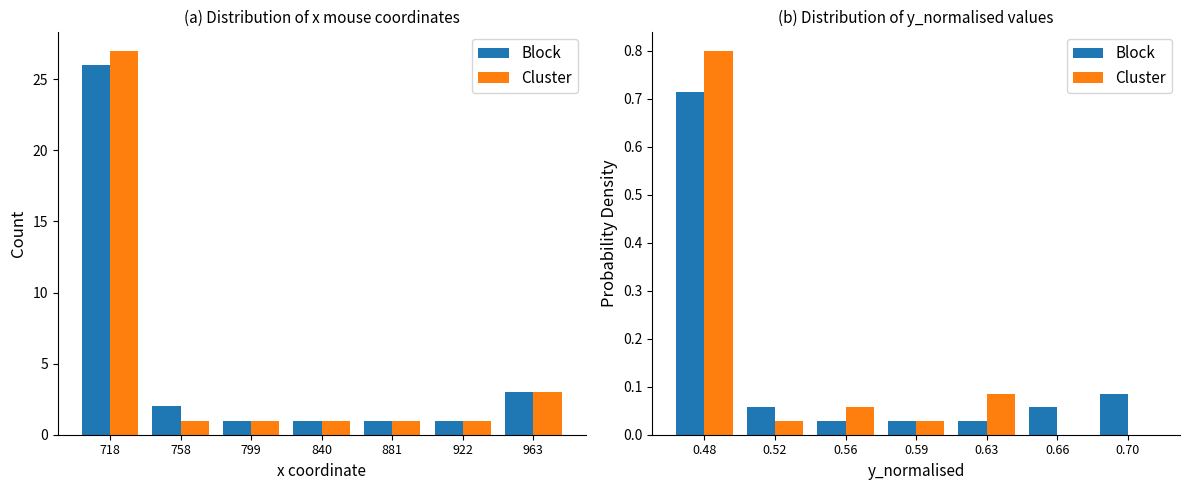

At 0.66, list the series in order from largest to smallest.

Block, Cluster